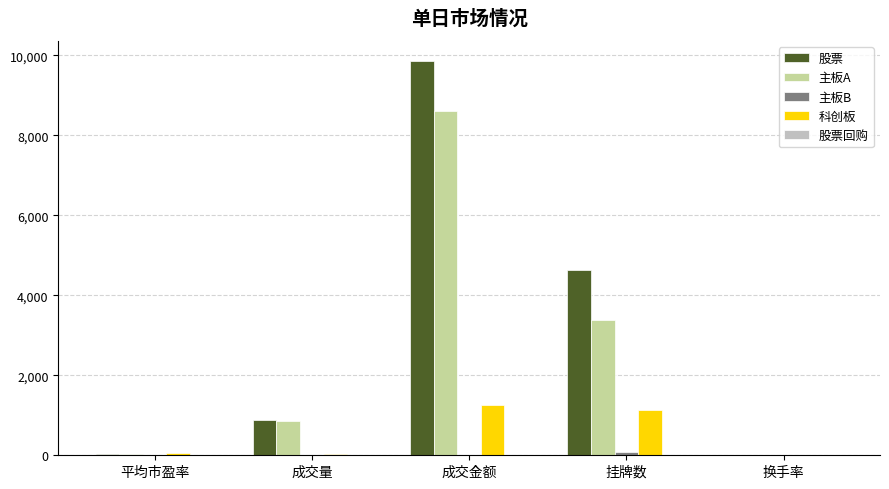

Which series has the largest total across all categories?

股票